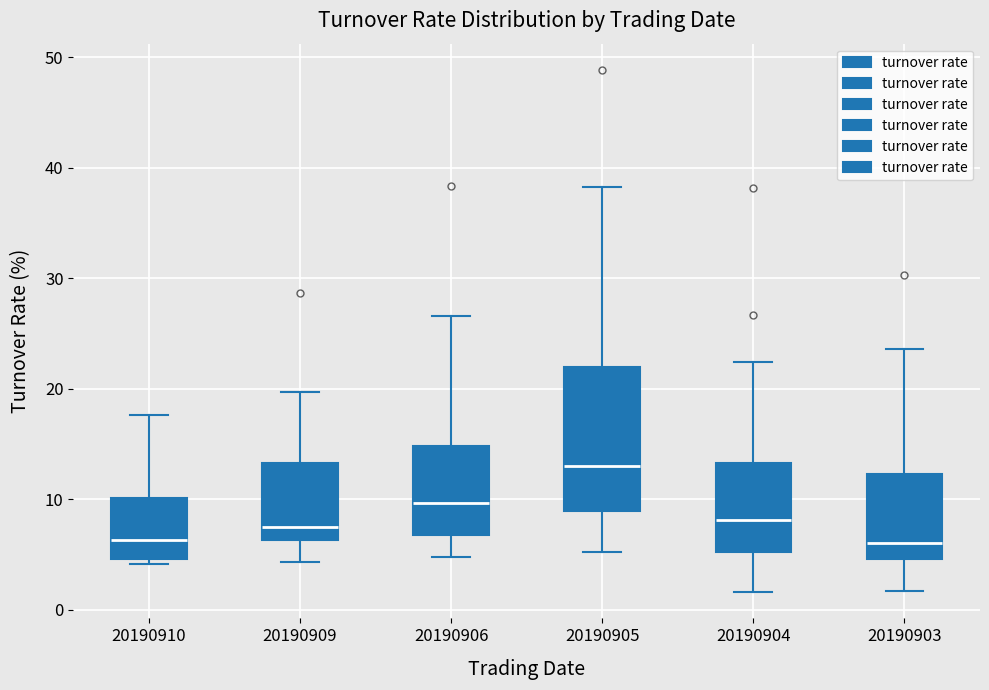

Where does the upper whisker of the box at x = 20190905 end on the y-axis? The values are not printed on the chart, so give them approximately, as read against the axis.

38